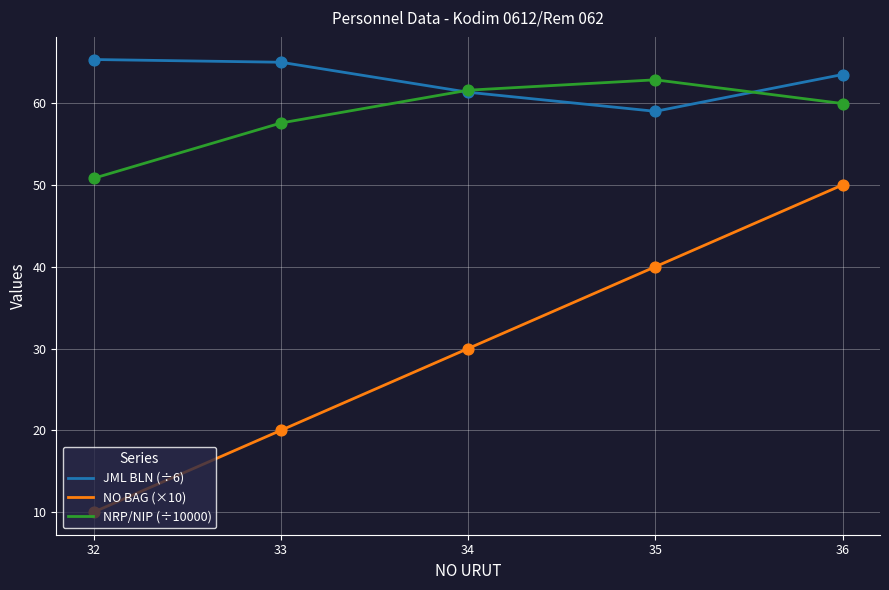

Which series has the widest spread of values?

NO BAG (×10)